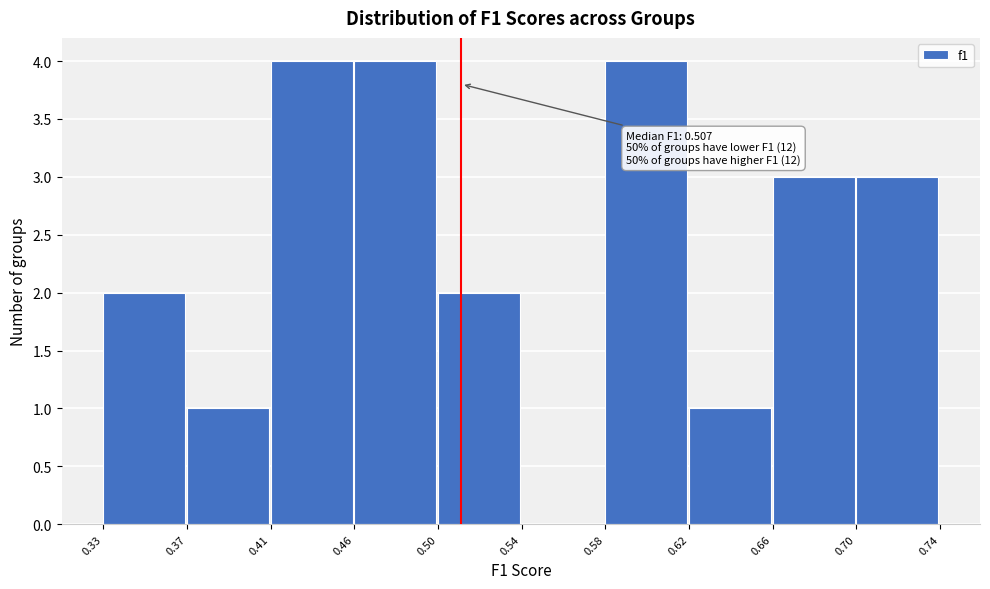

Reading right to left, what are all the values shown in this chart?

0.70=3	0.66=3	0.62=1	0.58=4	0.54=0	0.50=2	0.46=4	0.41=4	0.37=1	0.33=2